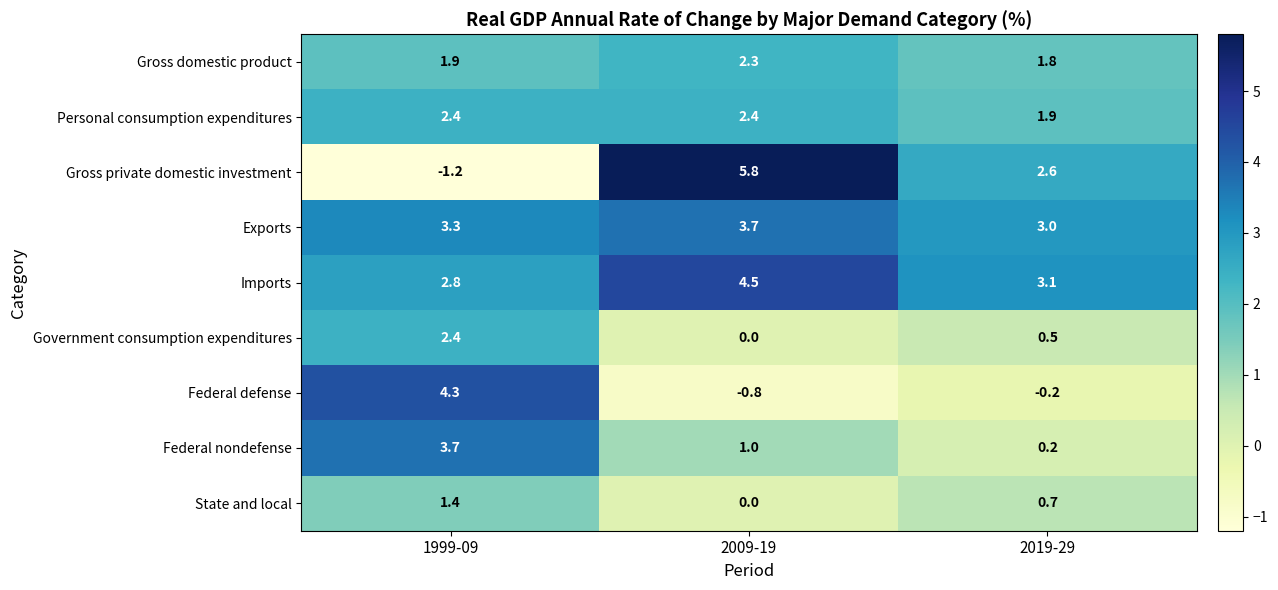

Reading right to left, list all the values displayed in this chart.

Gross domestic product: 1.8	2.3	1.9
Personal consumption expenditures: 1.9	2.4	2.4
Gross private domestic investment: 2.6	5.8	-1.2
Exports: 3.0	3.7	3.3
Imports: 3.1	4.5	2.8
Government consumption expenditures: 0.5	0.0	2.4
Federal defense: -0.2	-0.8	4.3
Federal nondefense: 0.2	1.0	3.7
State and local: 0.7	0.0	1.4